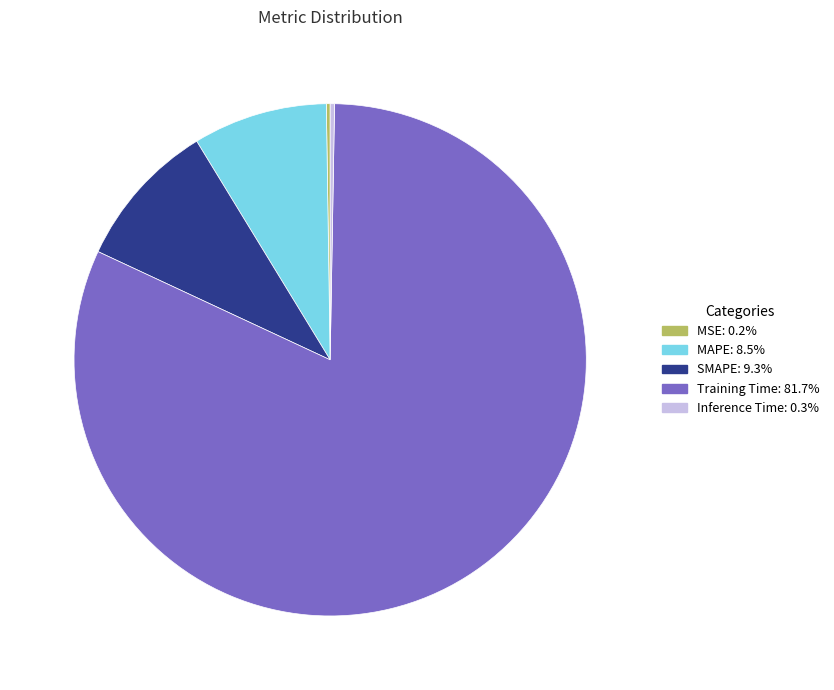

Which slice is the largest?

Training Time